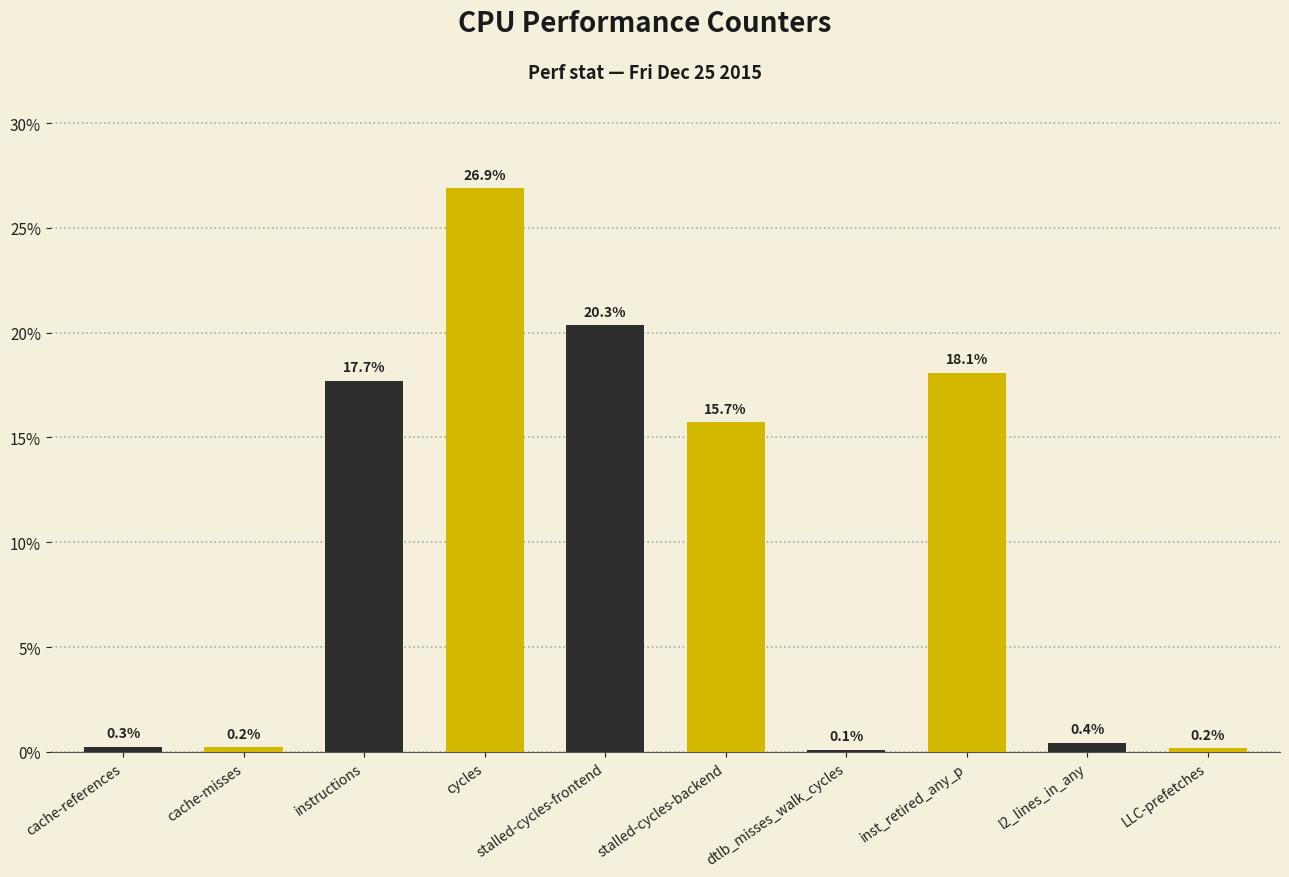

Does the chart contain stacked bars?

No